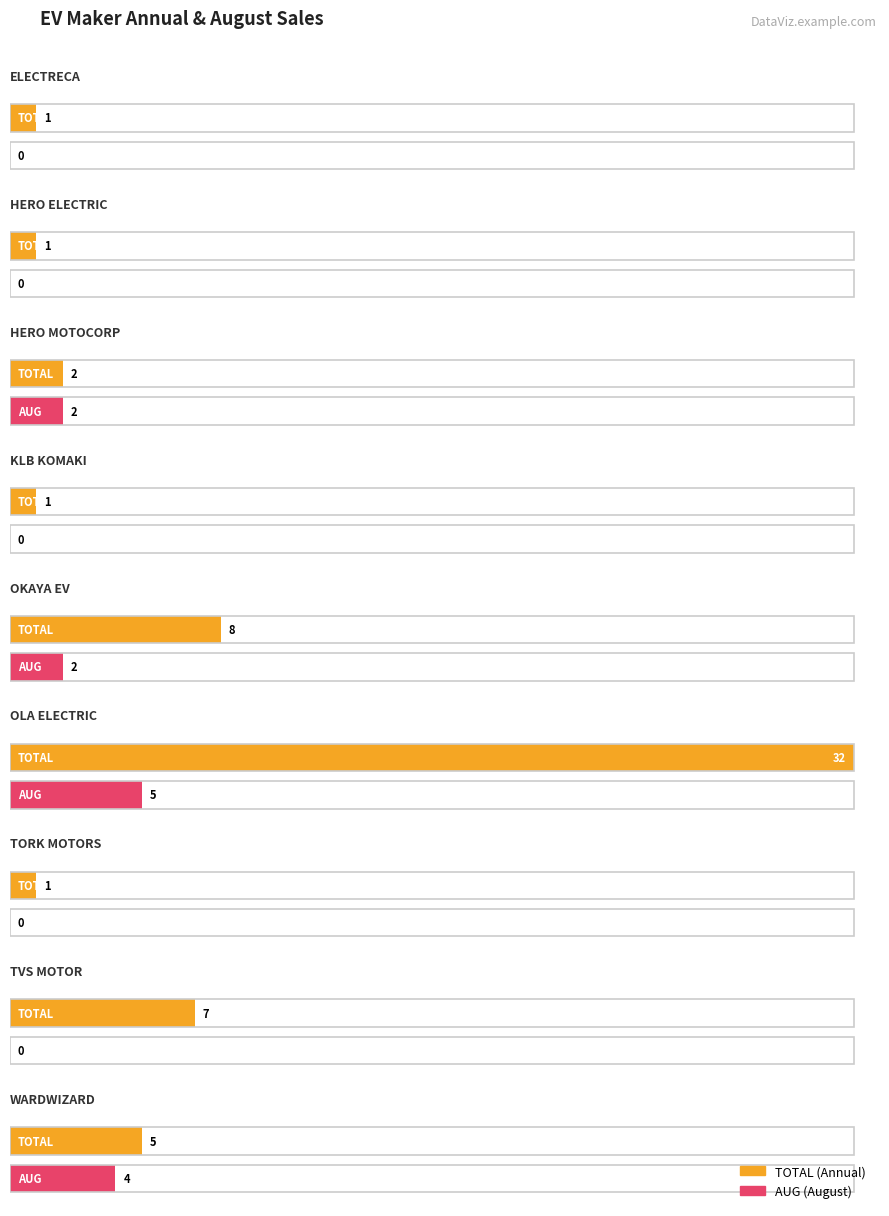

How many AUG values are between 0 and 2?

7